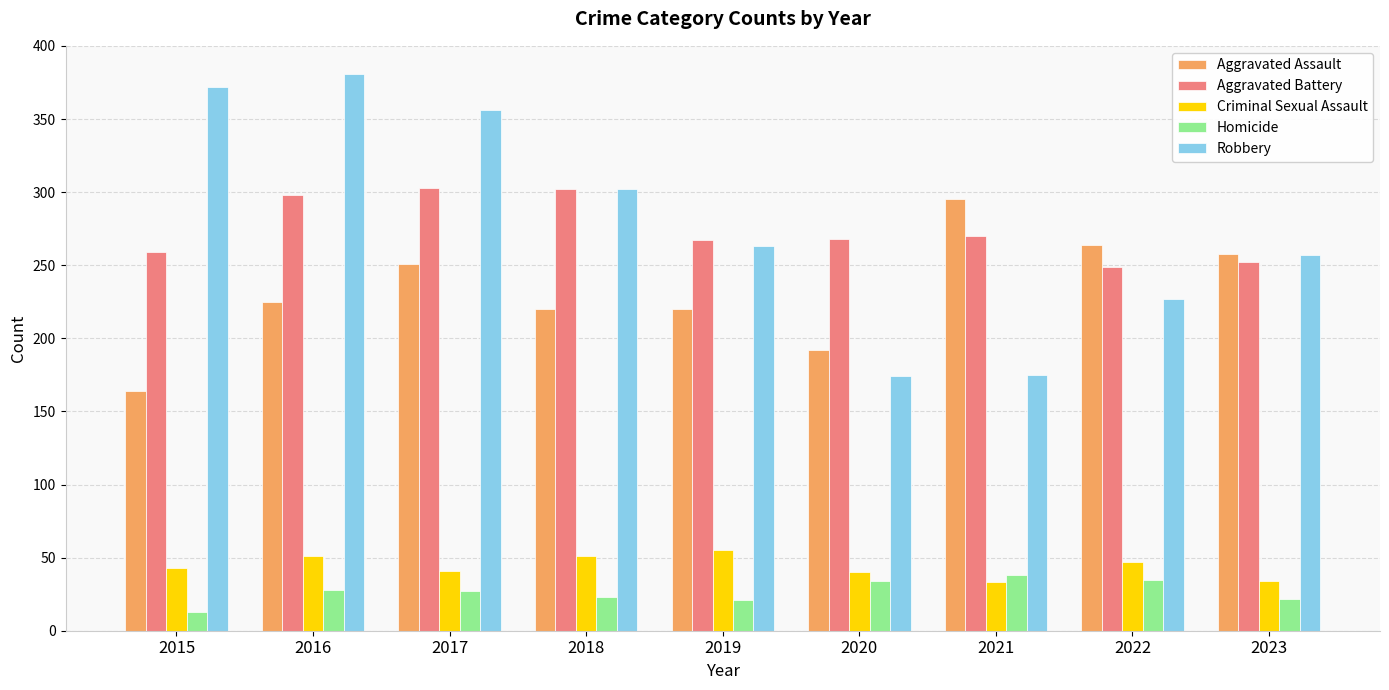

What is the difference between the Robbery values at 2015 and 2018?

70